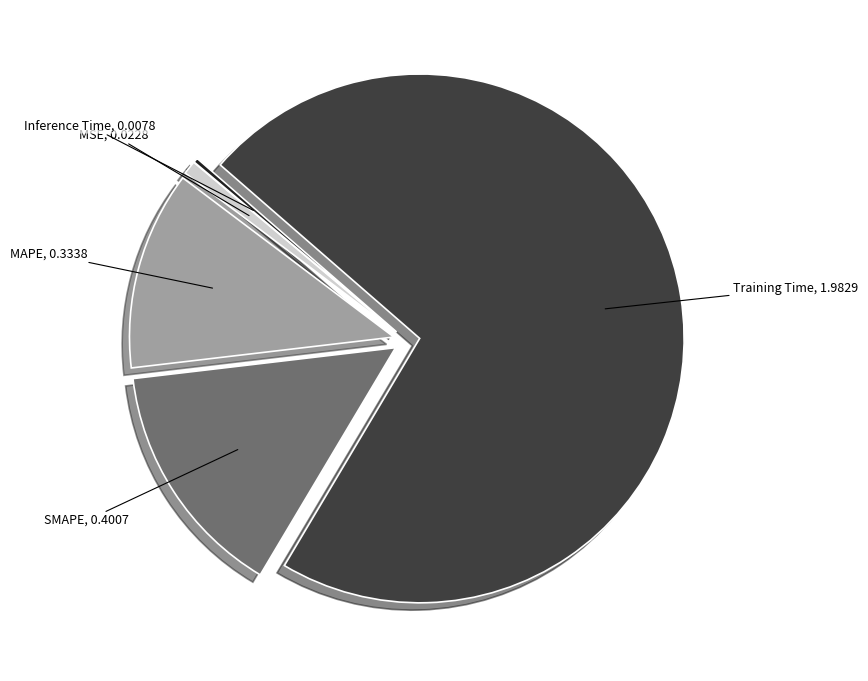

Which slice is the smallest?

Inference Time